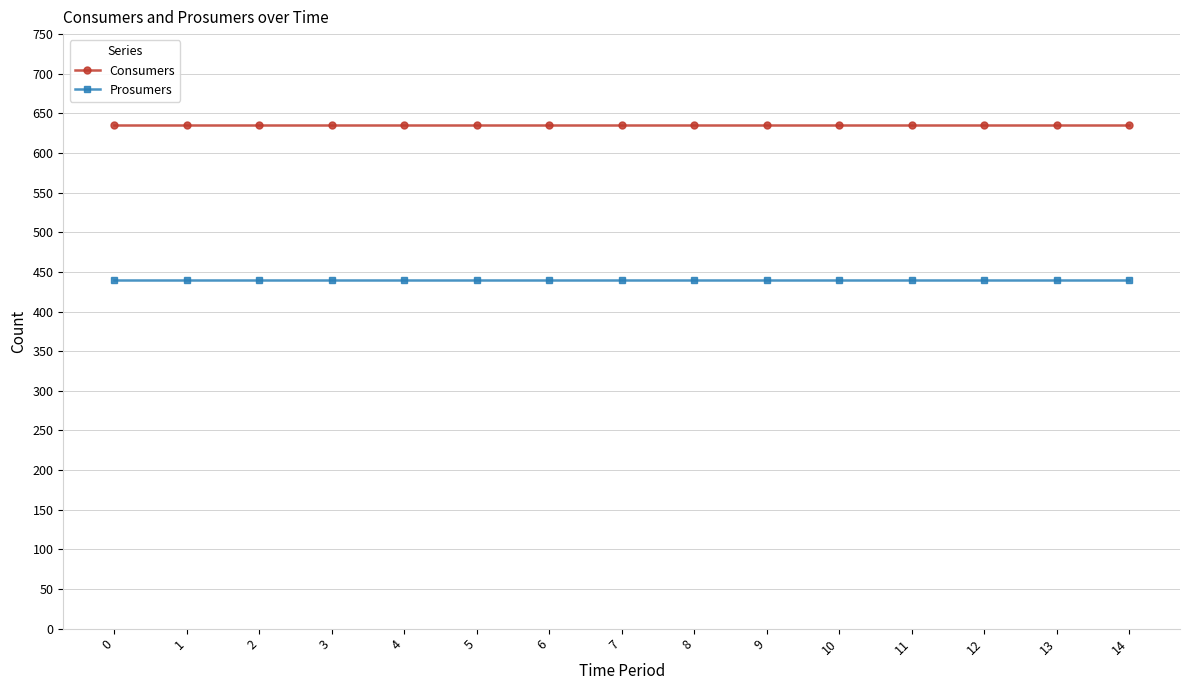

True or false: Prosumers and Consumers intersect in this chart.

False